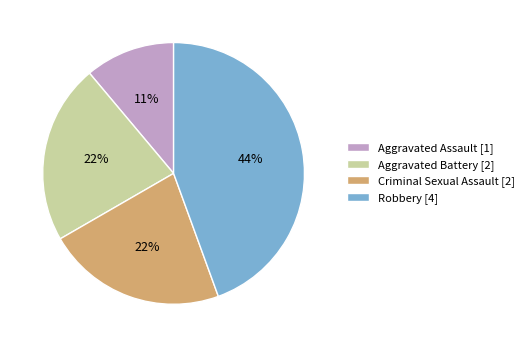

Is there a majority slice in this chart?

No